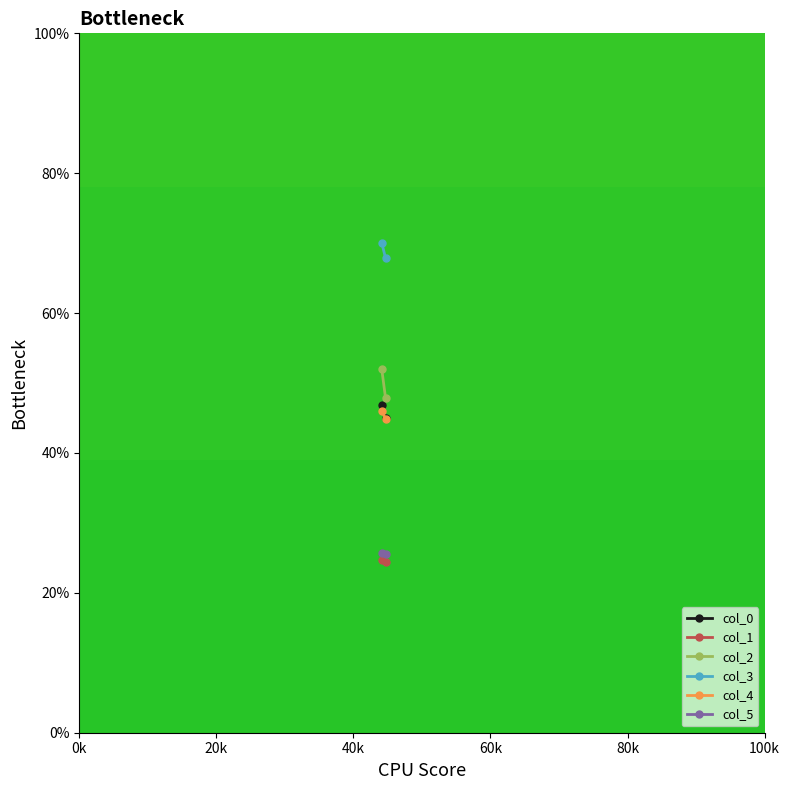

How many data points in col_0 are above 46?

1